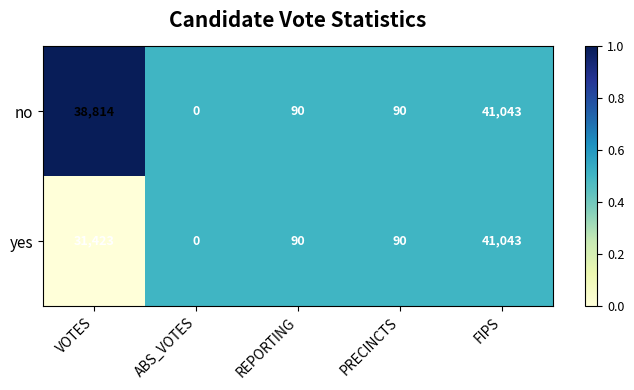

Is it true that no equals 0 at ABS_VOTES?

True